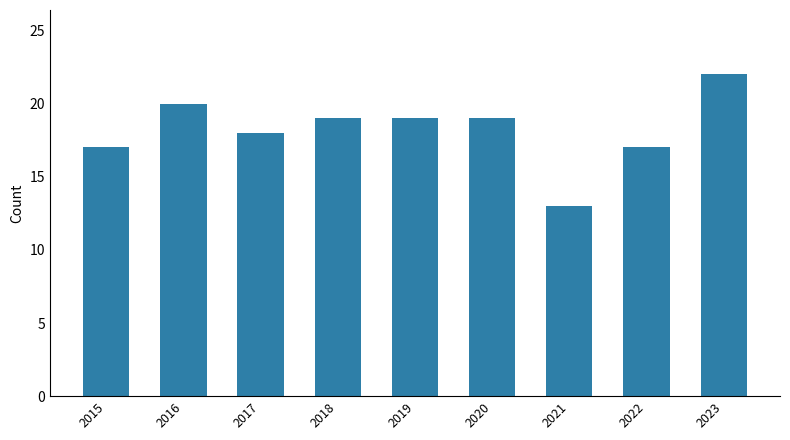

Are the bars horizontal?

No